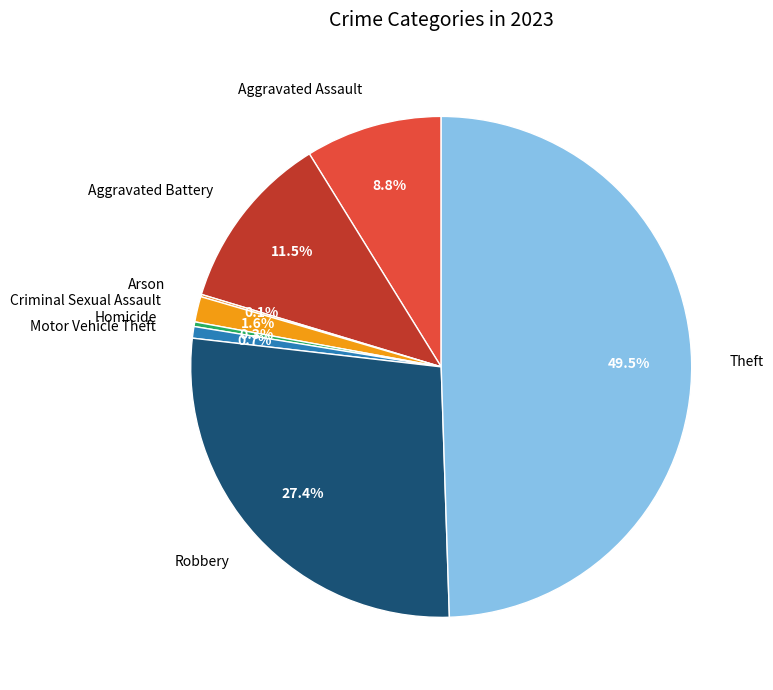

What portion of the pie excludes Motor Vehicle Theft?

99.3%